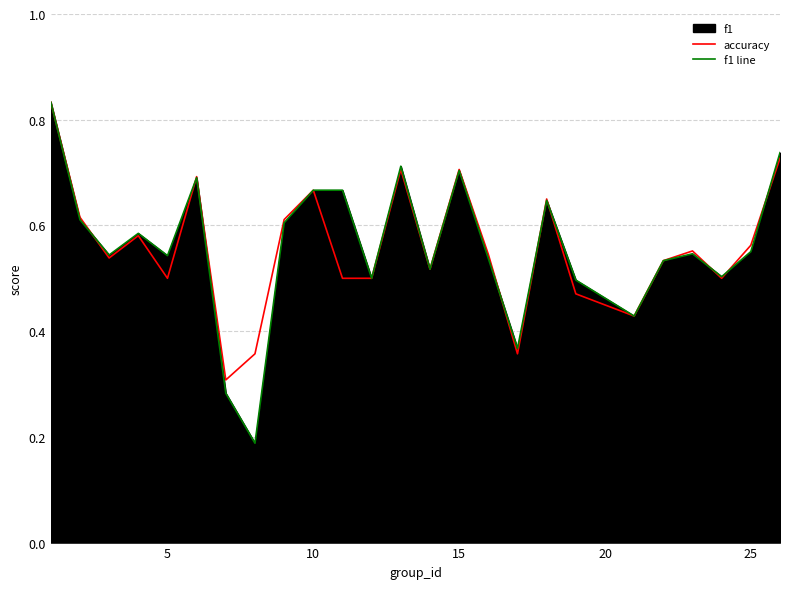

The value of f1 line at 10 is 1.1. True or false?

False